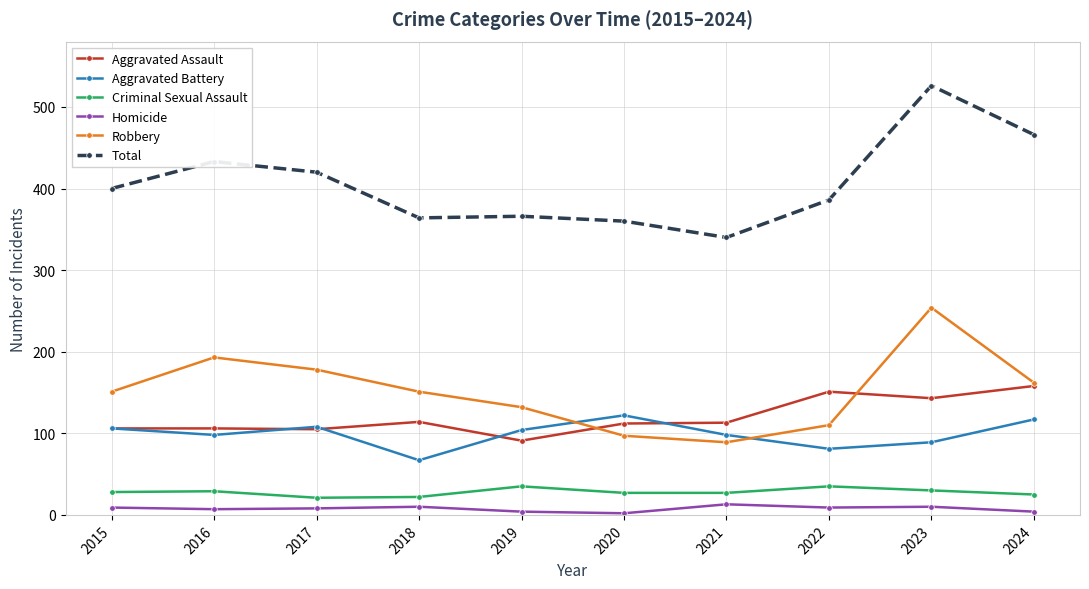

The value of Robbery at 2024 is 216. True or false?

False